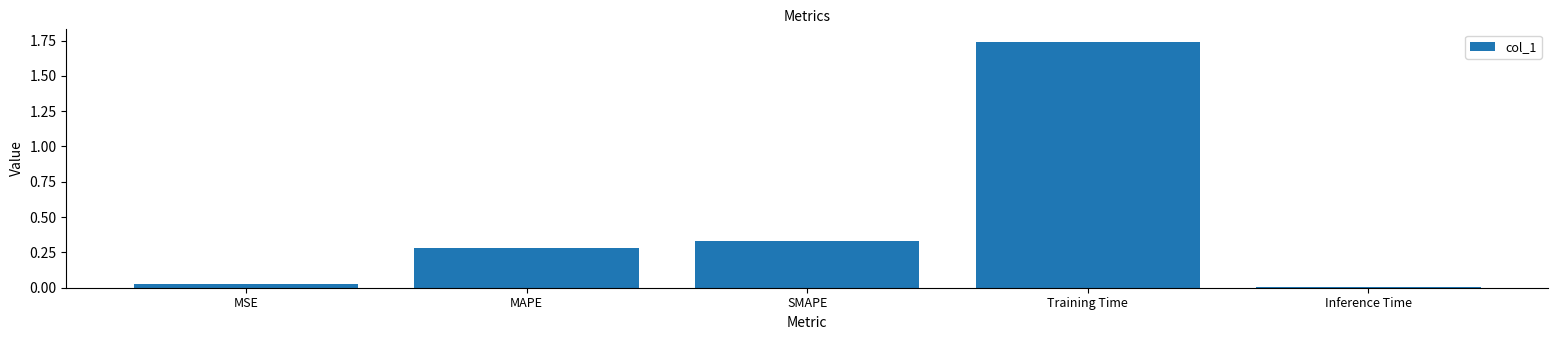

What is the sum of all values?

2.4